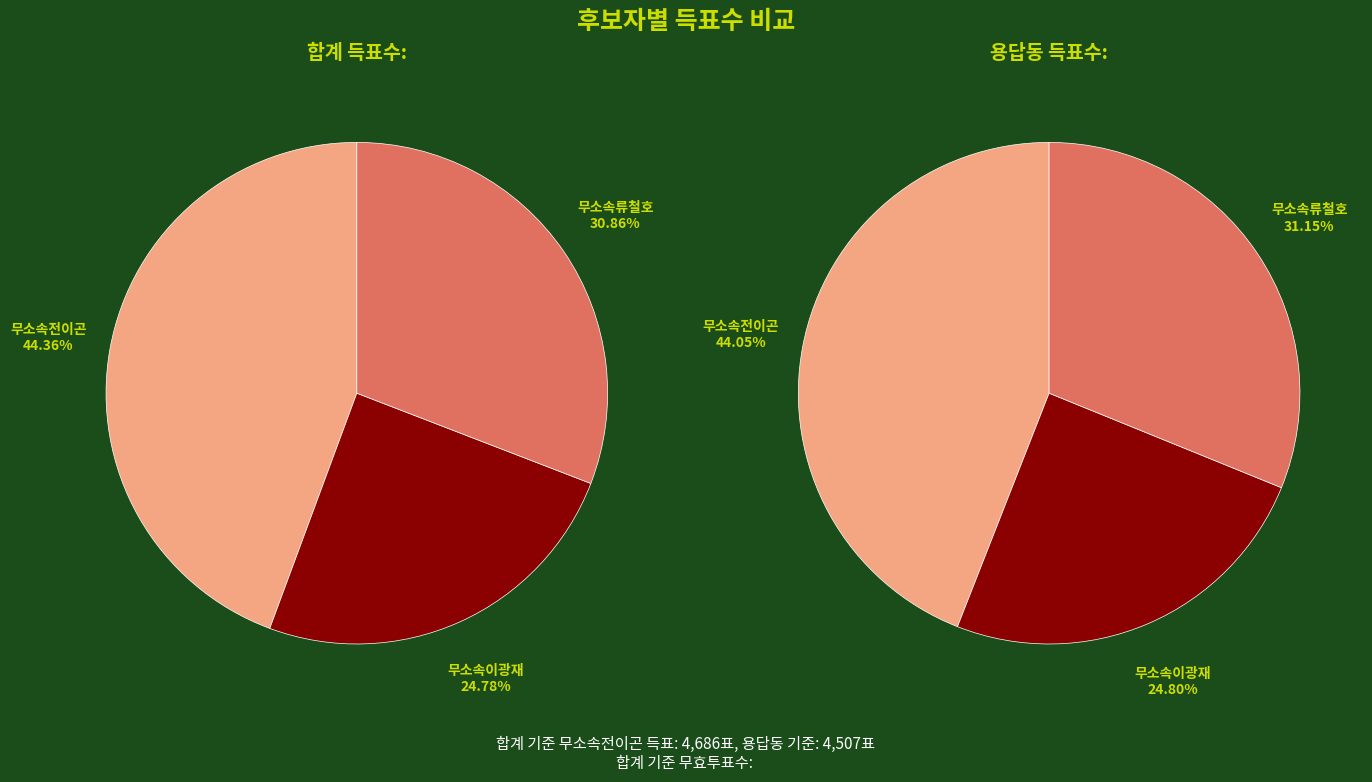

Which series has the widest spread of values?

무소속전이곤